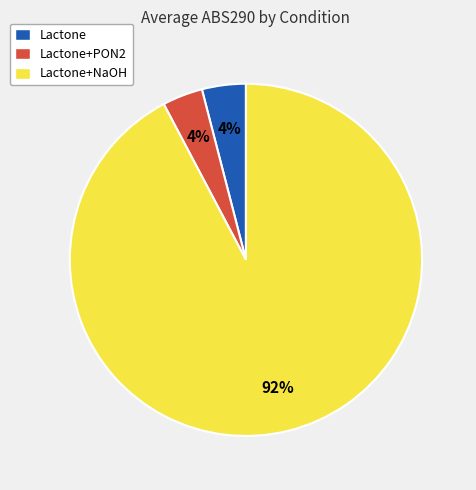

How many slices are in this pie chart?

3